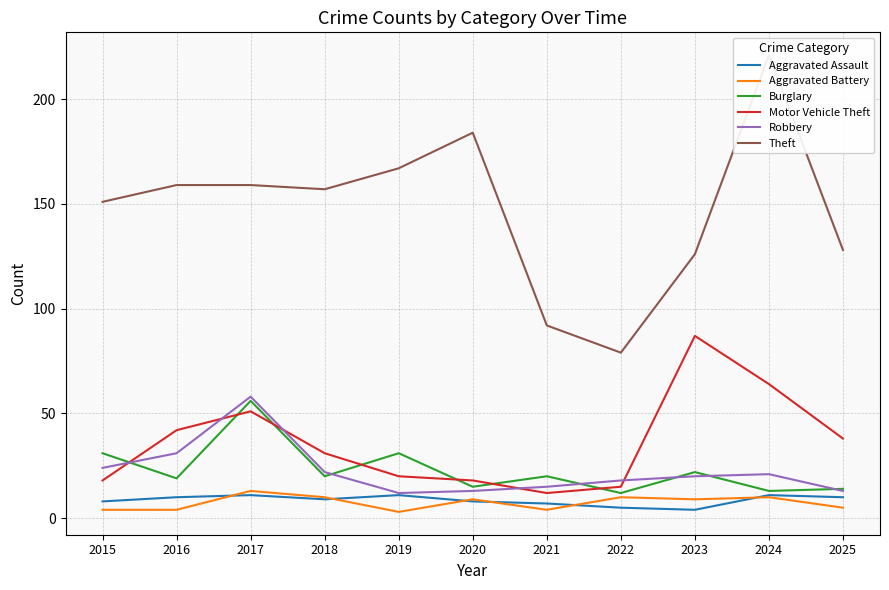

Is the value of Motor Vehicle Theft at 2017 greater than the value of Aggravated Assault at 2020?

Yes